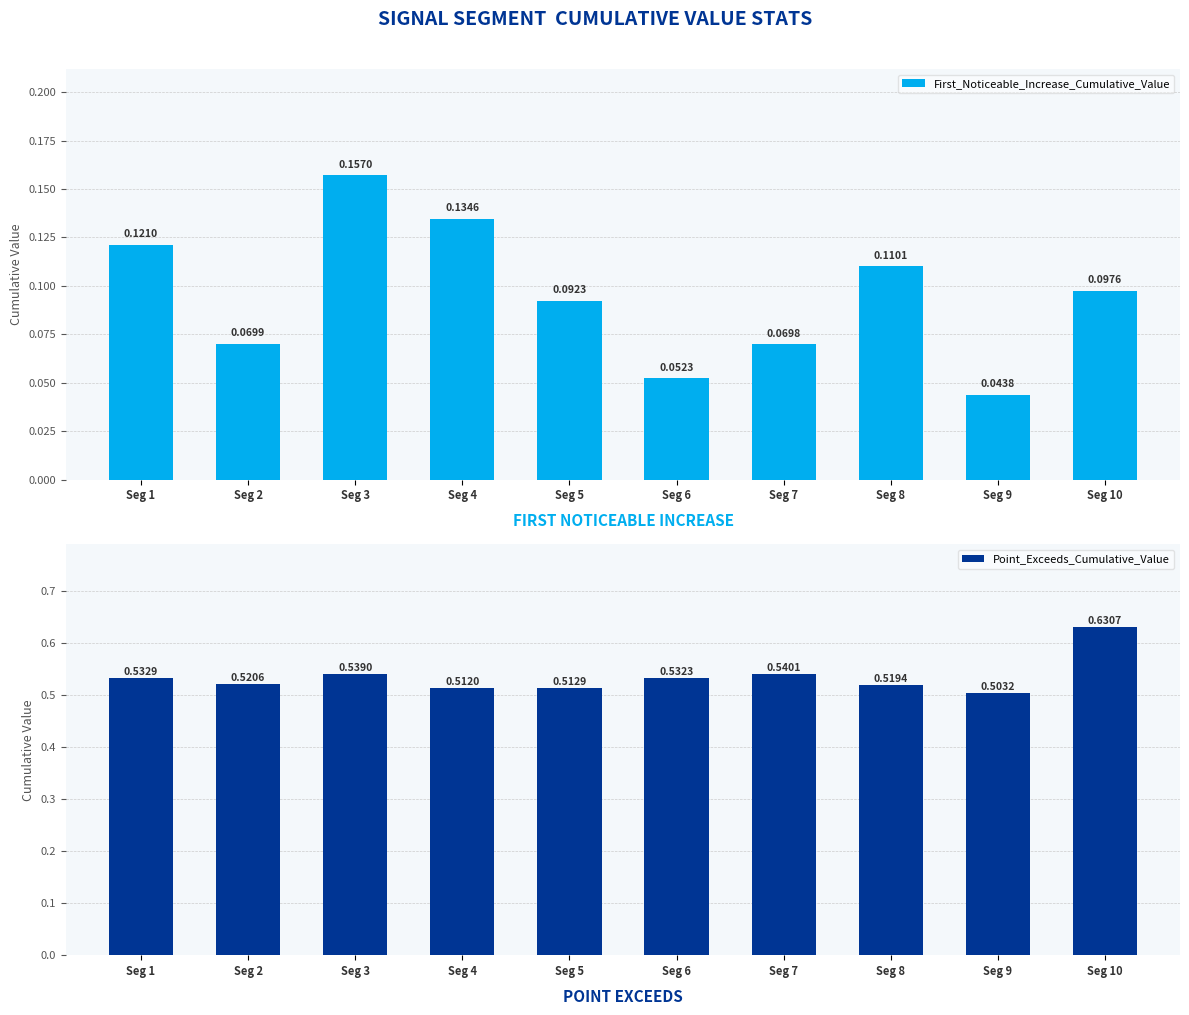

Rank the series at Seg 7 from highest to lowest value.

Point_Exceeds_Cumulative_Value, First_Noticeable_Increase_Cumulative_Value